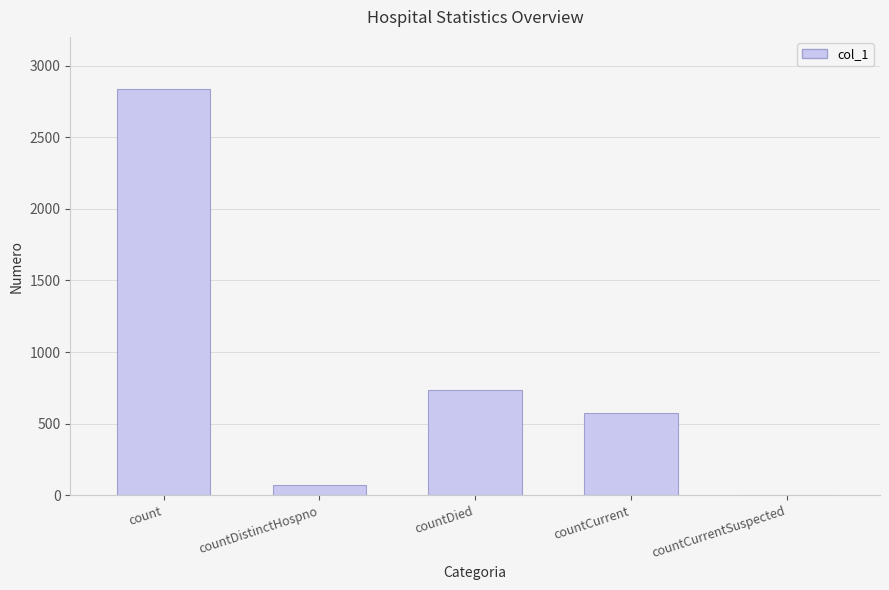

Reading left to right, what are all the values shown in this chart?

count=2833	countDistinctHospno=73	countDied=737	countCurrent=571	countCurrentSuspected=0